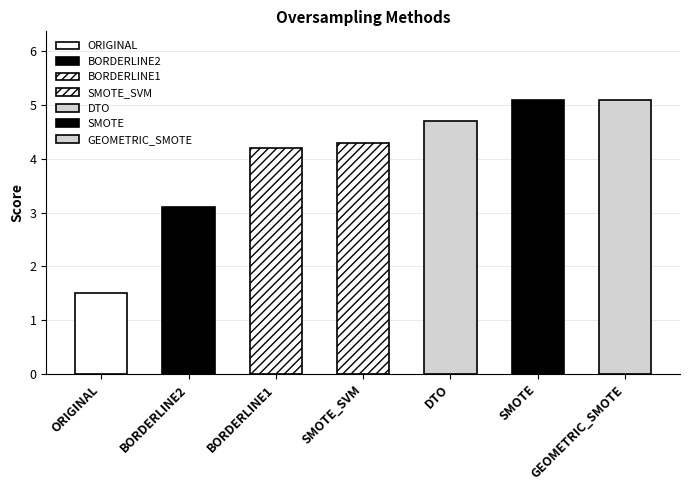

What is the smallest value displayed?

1.5